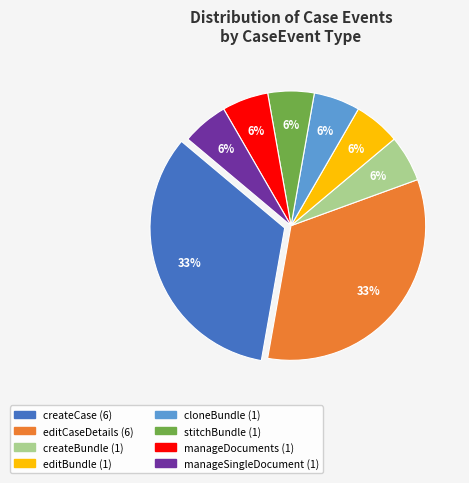

How many segments does this pie chart have?

8